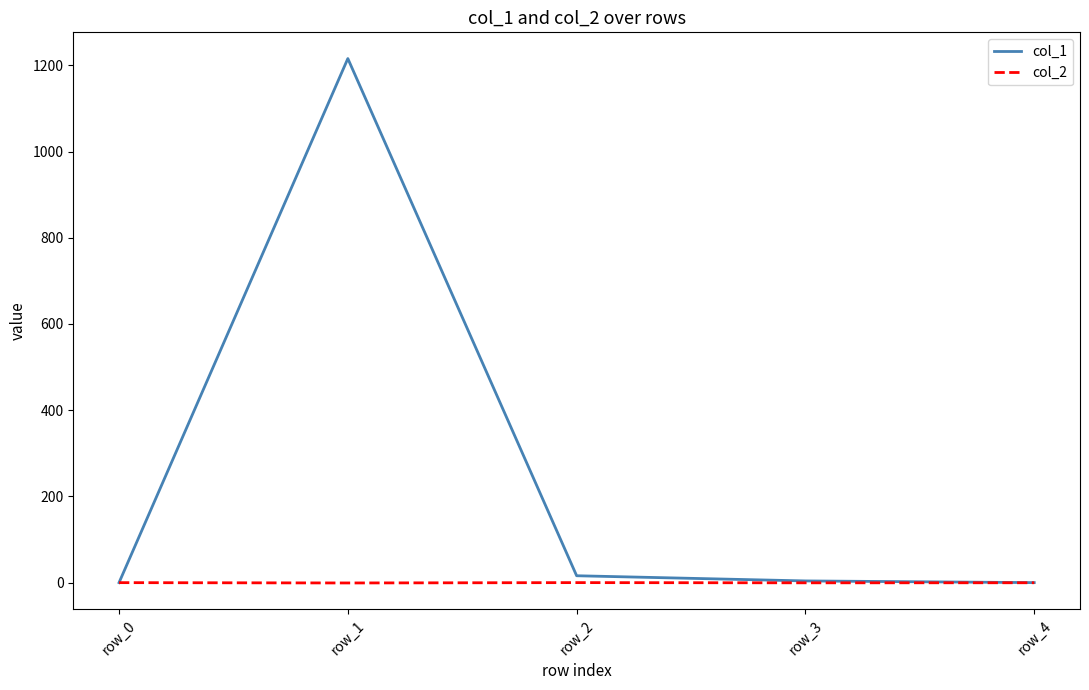

Which series has the widest spread of values?

col_1